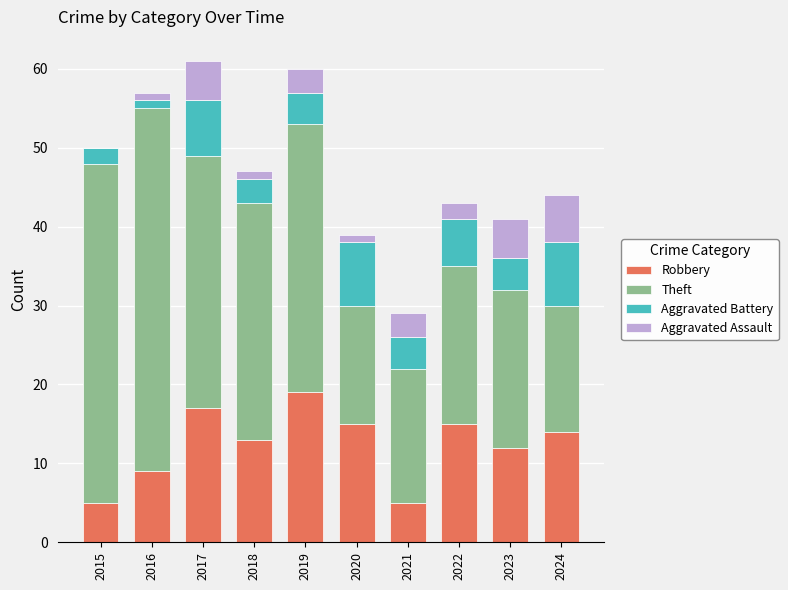

At which label is Robbery closest to 12?

2023